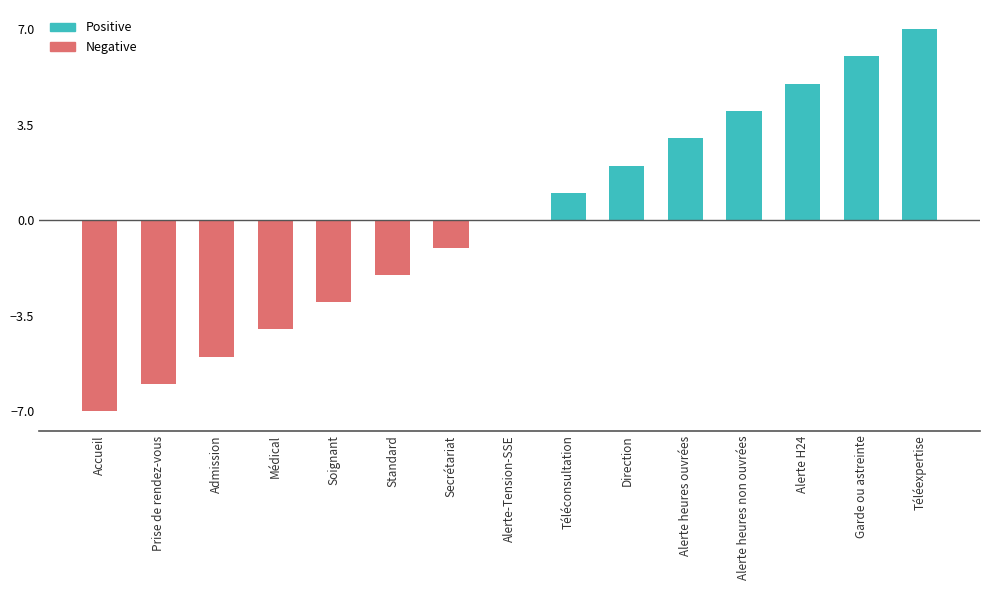

Is it true that the value at Garde ou astreinte is 6?

True